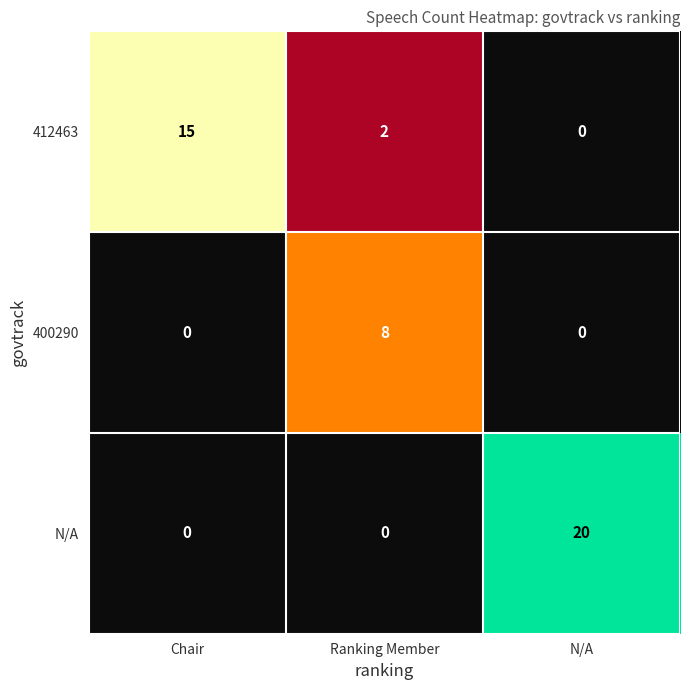

Count the 412463 values in the range 0 to 15.

3